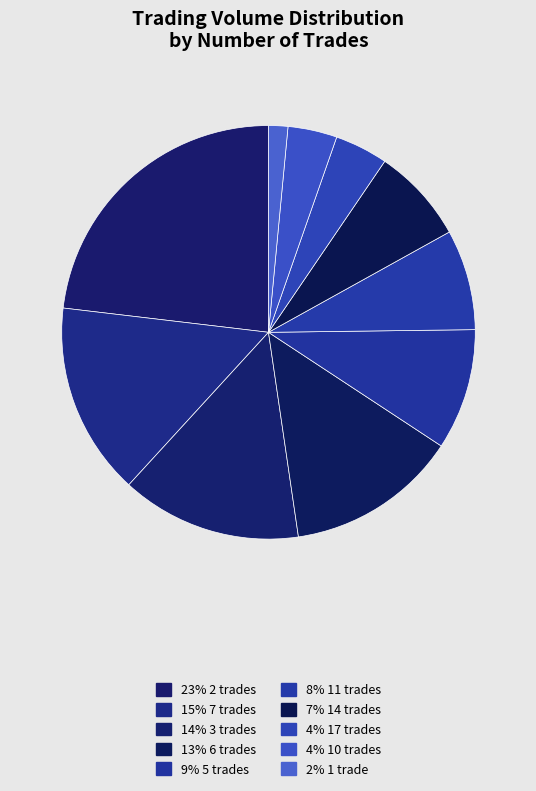

Count the number of slices in the pie.

10